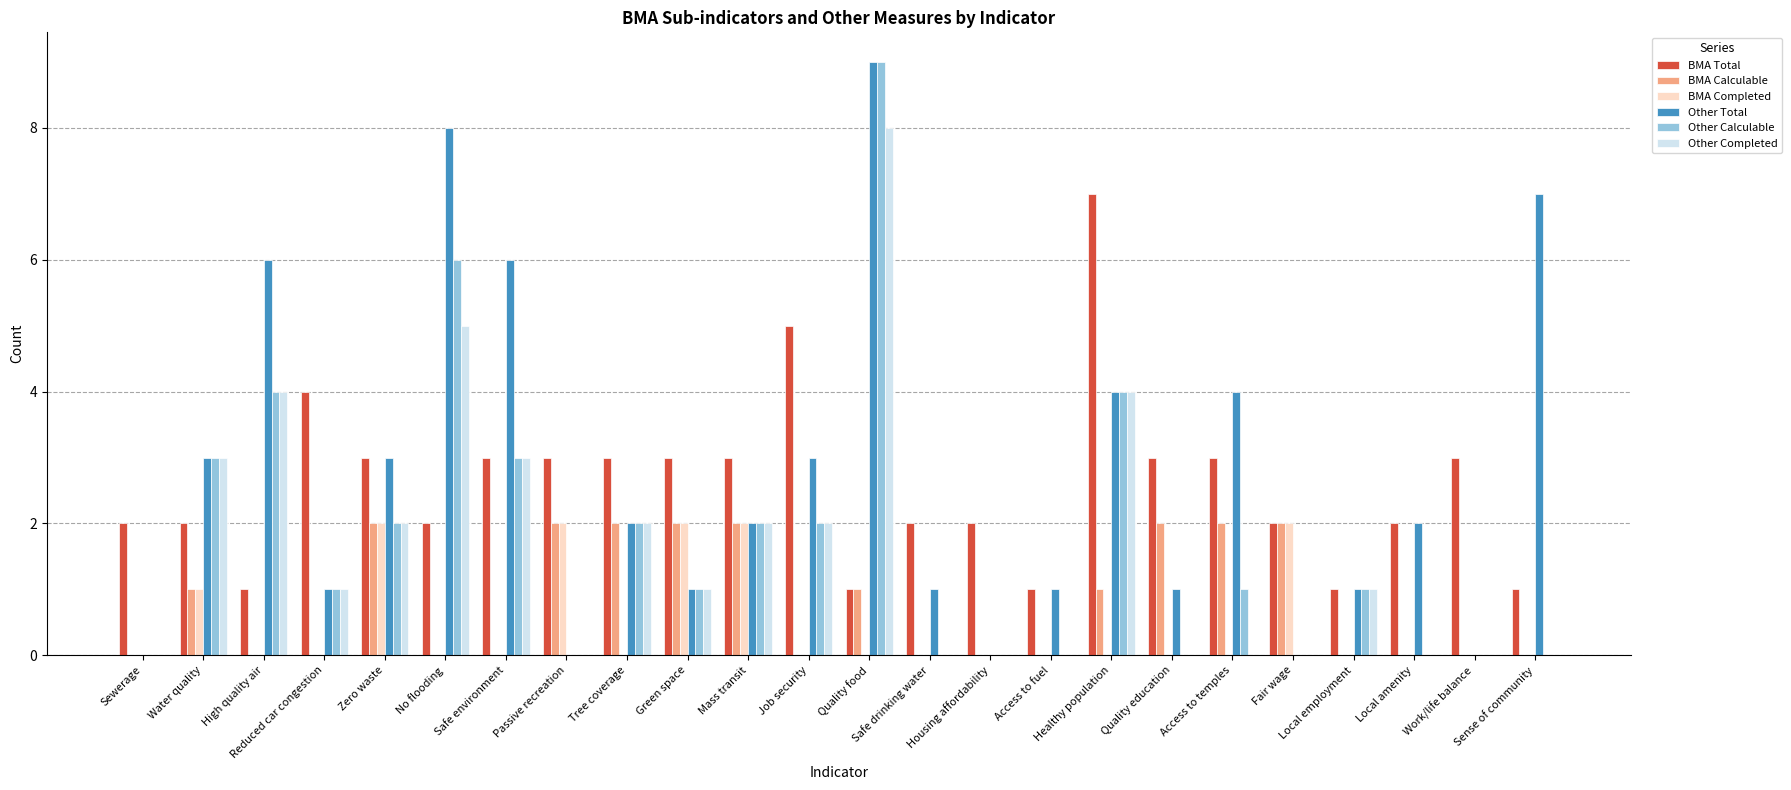

At which category is the sum across all series the highest?

Quality food